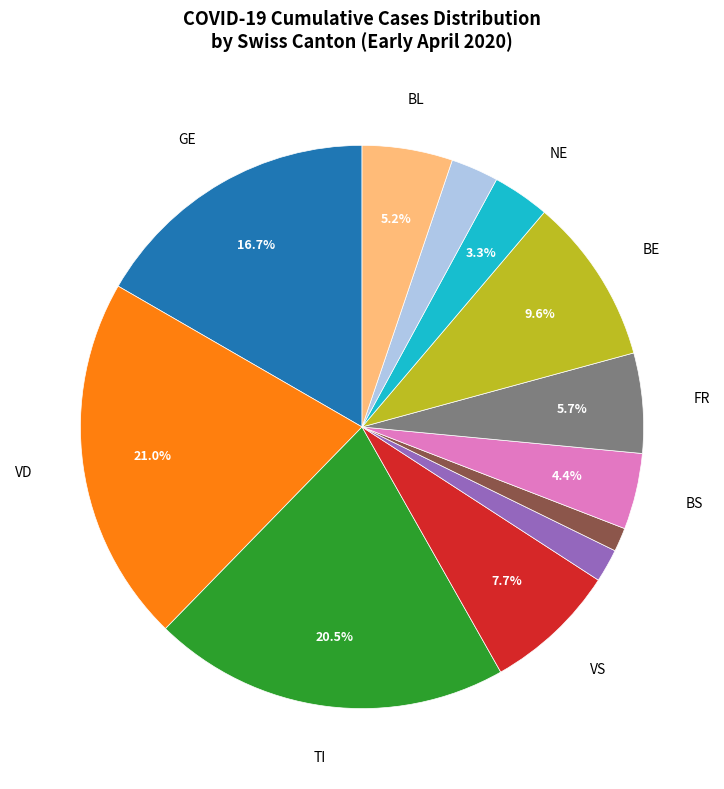

Is there any slice that represents more than half of the pie?

No